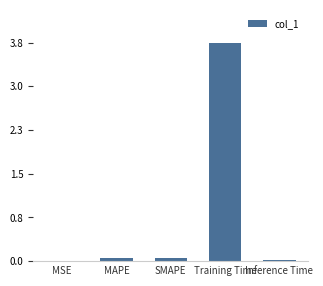

What is the average value?

0.8